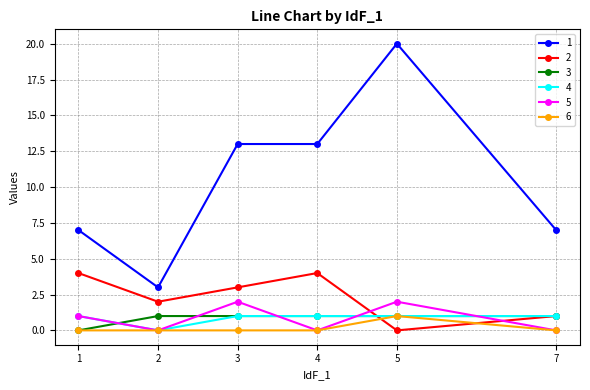

What is the difference between the highest and lowest values at 5?

20